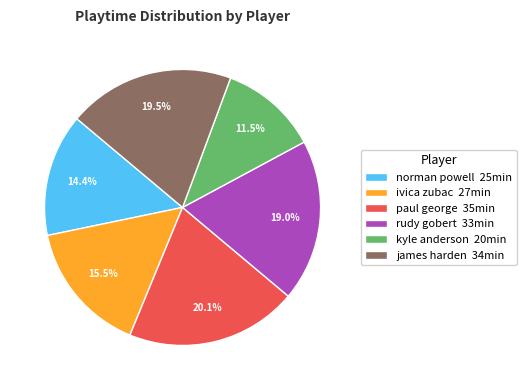

What is the smallest slice in the pie chart?

kyle anderson